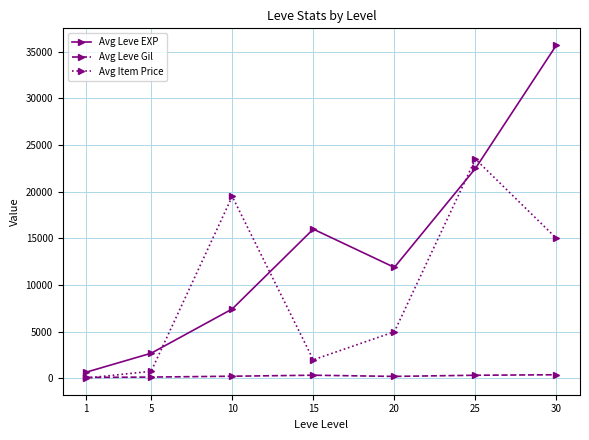

Is this an area chart (filled region under the line)?

No